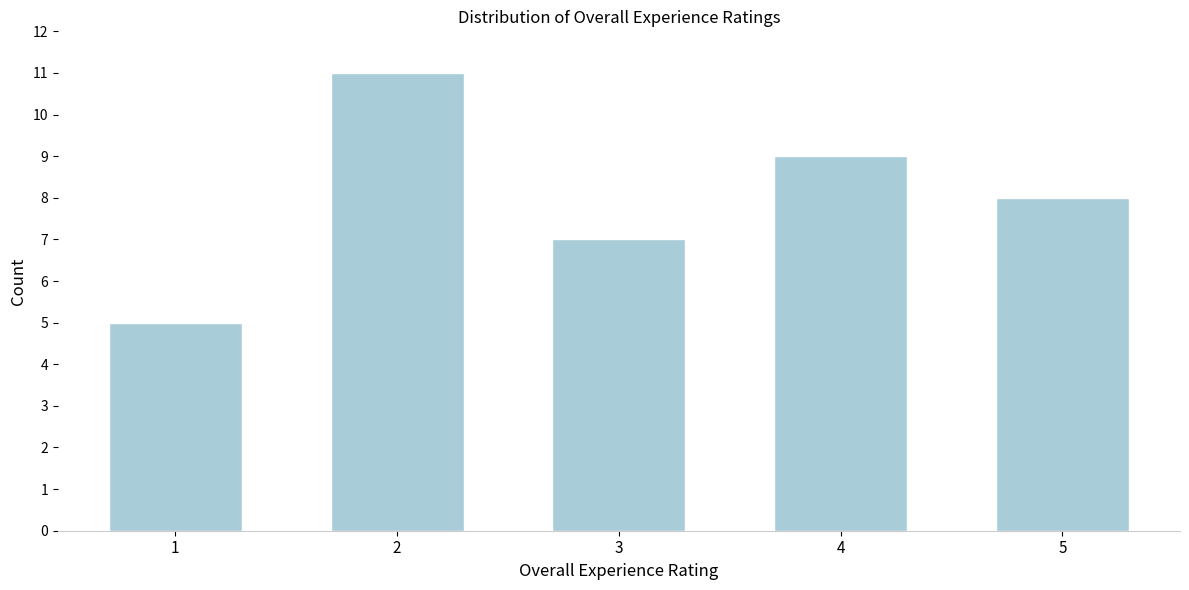

Reading left to right, what are all the values shown in this chart?

5	11	7	9	8